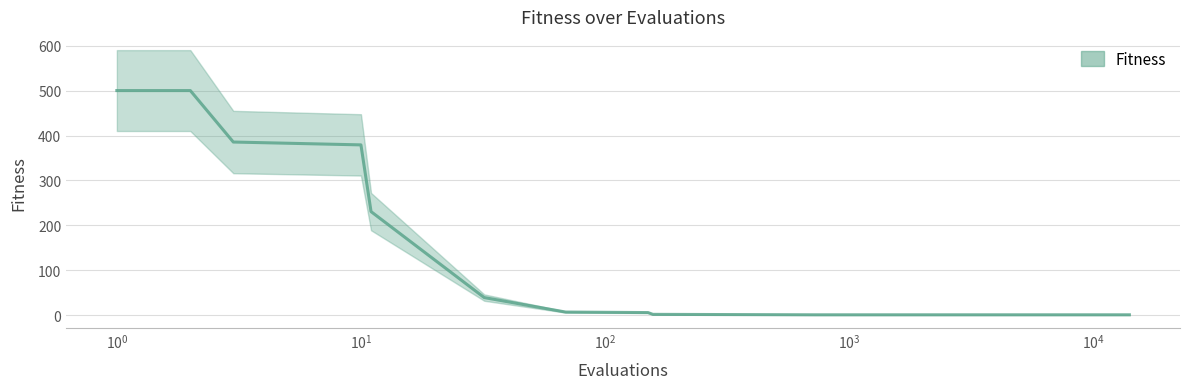

What is the value of the 11th point from the left?

1.0